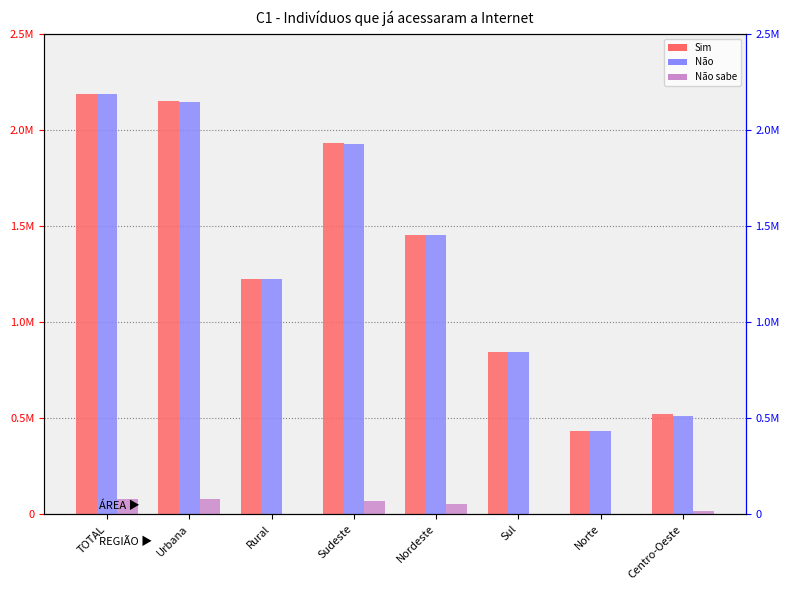

Count the Não sabe values in the range 0 to 1.

8